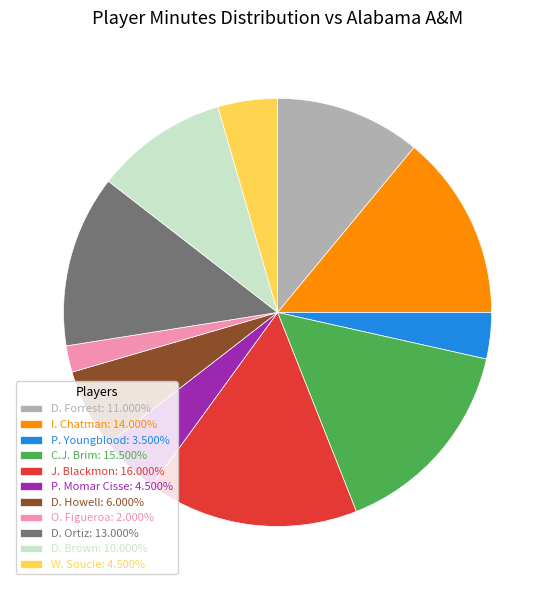

What is the ratio of the value at J. Blackmon: 16.000% to the value at D. Howell: 6.000%?

2.7